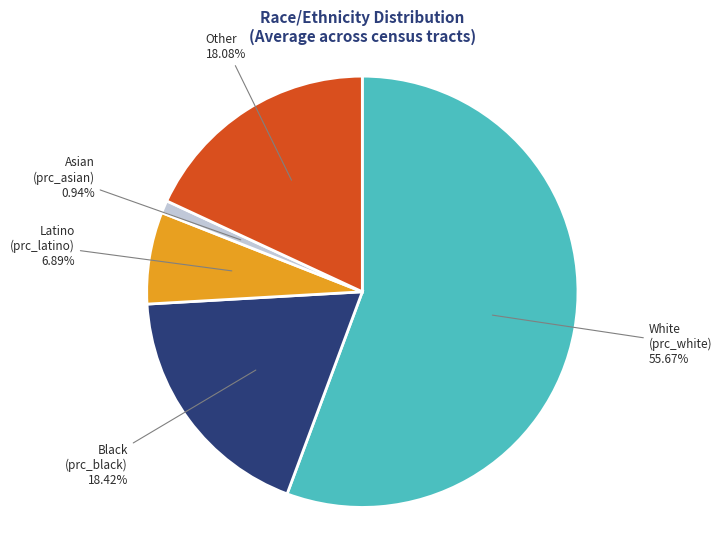

Is there any slice that represents more than half of the pie?

Yes